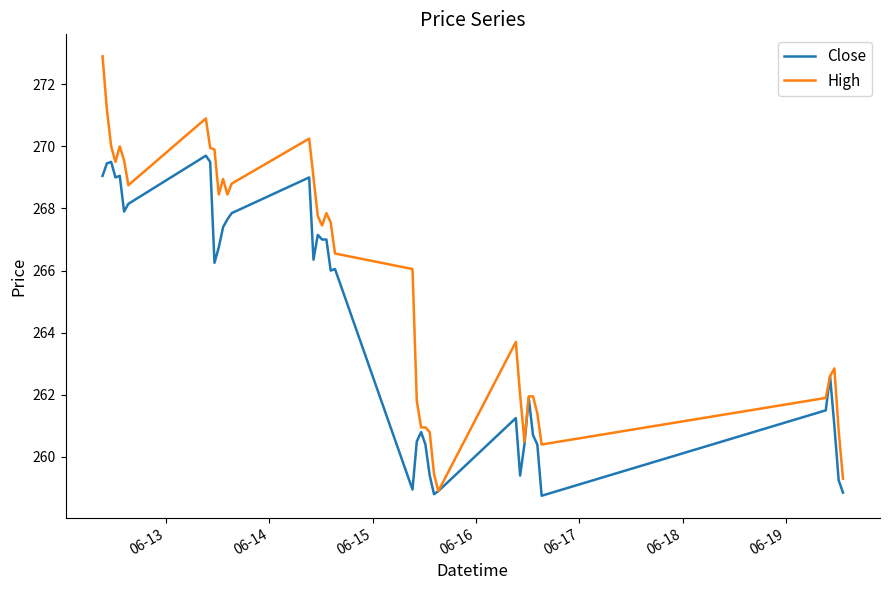

Which series has the largest total across all categories?

High